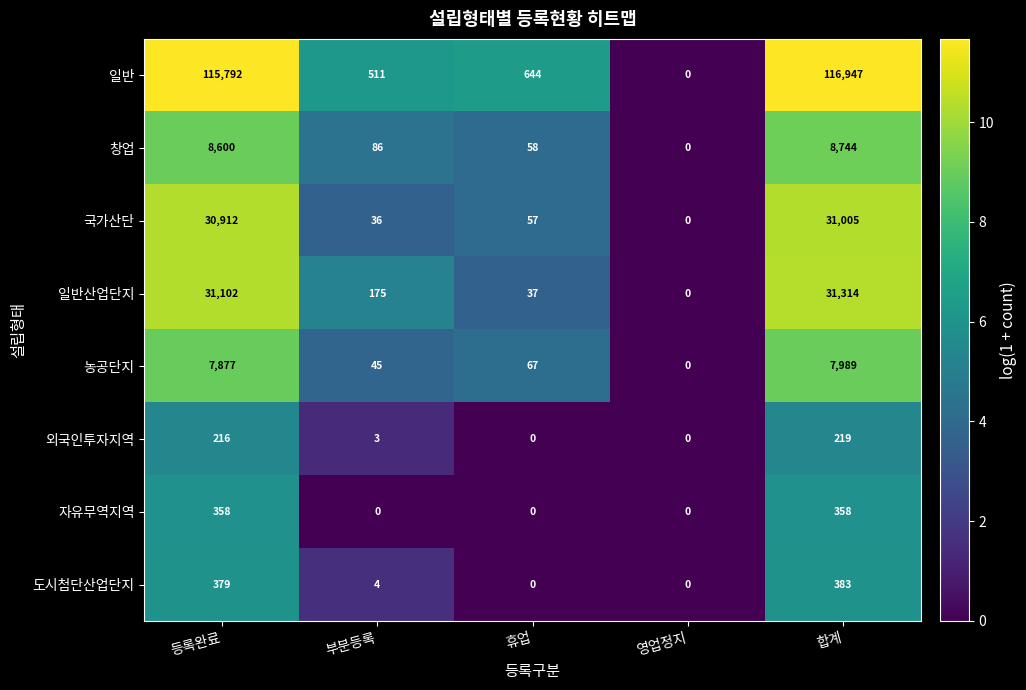

Is it true that 일반산업단지 equals 175 at 부분등록?

True